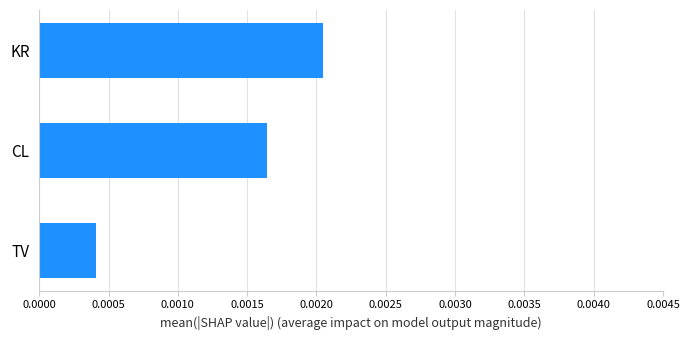

Rank the categories by value from highest to lowest.

KR, CL, TV